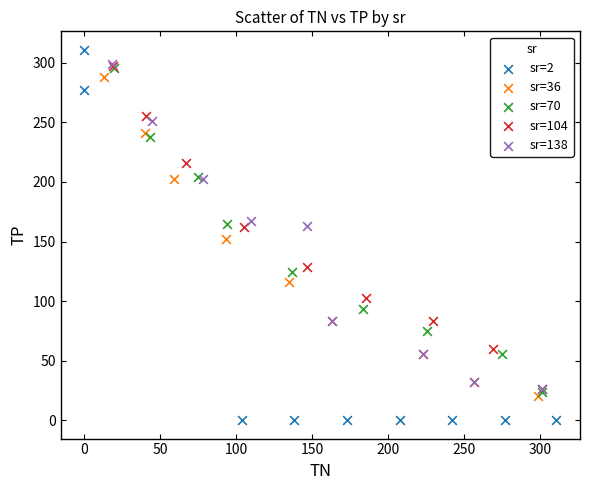

Which series reaches the minimum Y coordinate?

sr=2